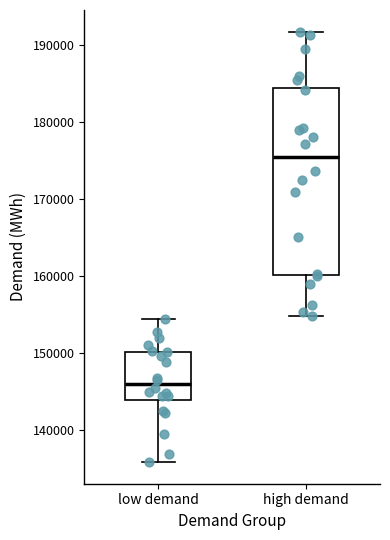

Where does the lower whisker of the box for low demand end on the y-axis? The values are not printed on the chart, so give them approximately, as read against the axis.

136000